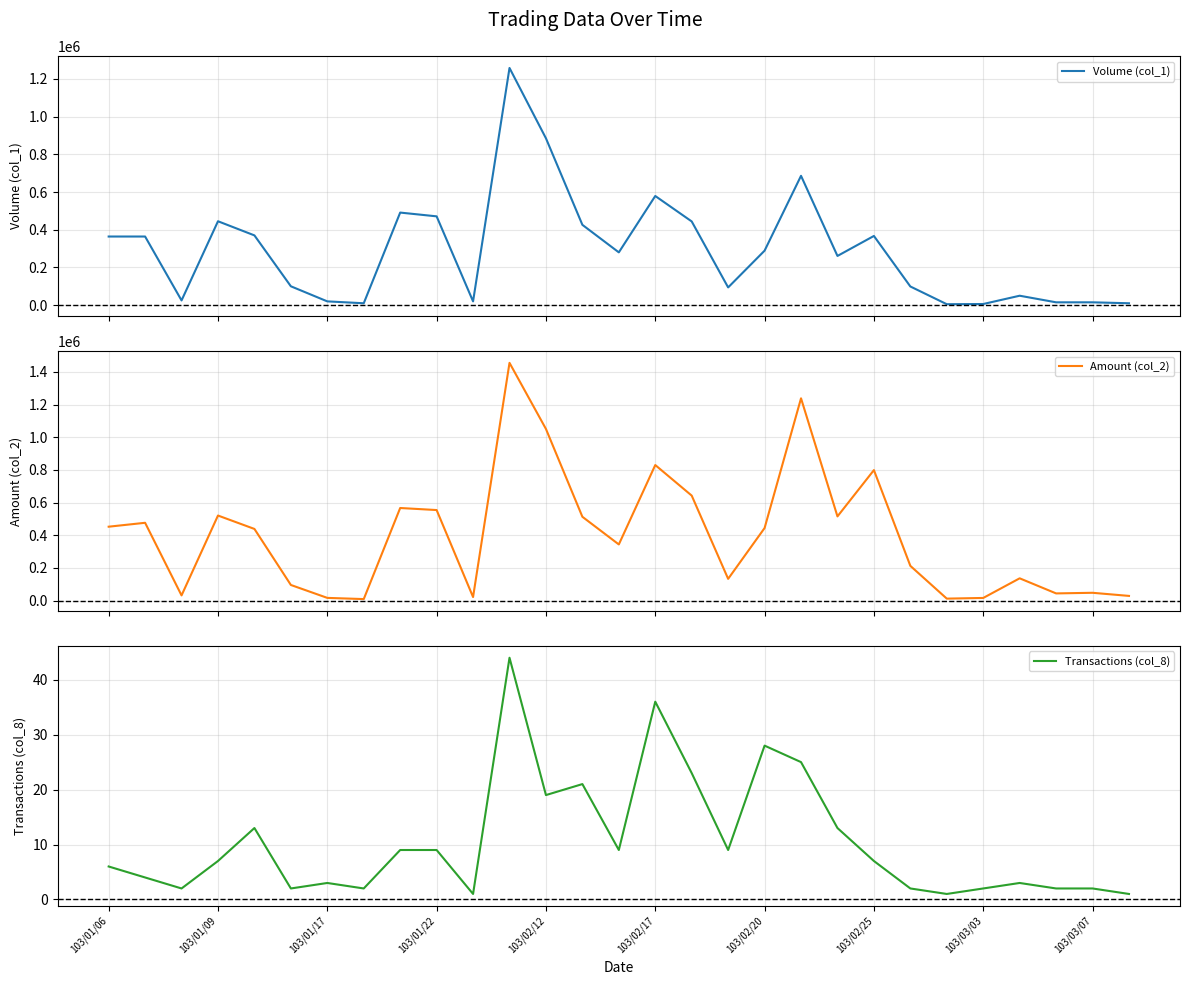

What is the value of the Volume (col_1) point at the 15th from the left?

280000